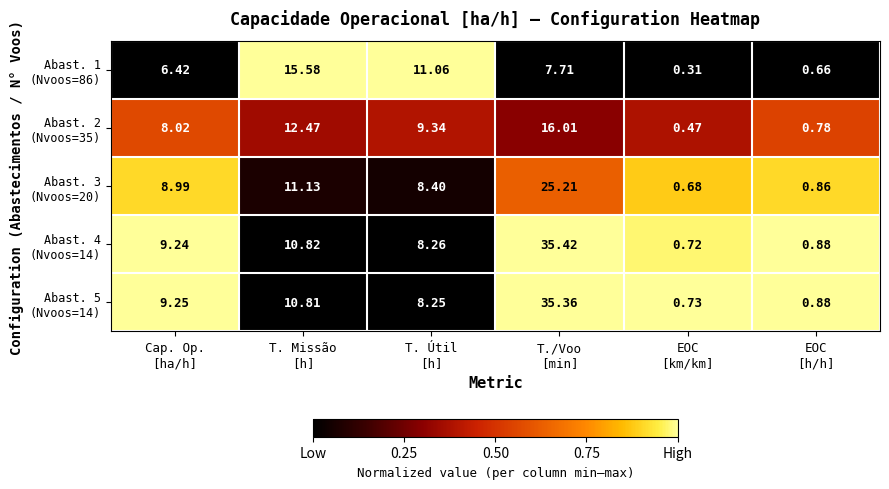

How many series are shown in this chart?

5